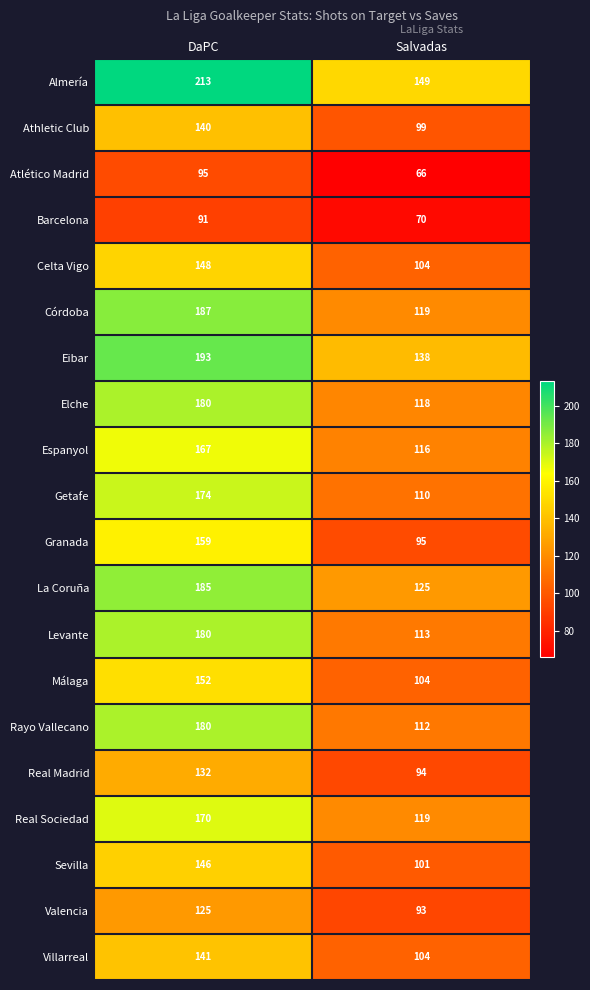

Read the Sevilla value at Salvadas, to the nearest 5.

100